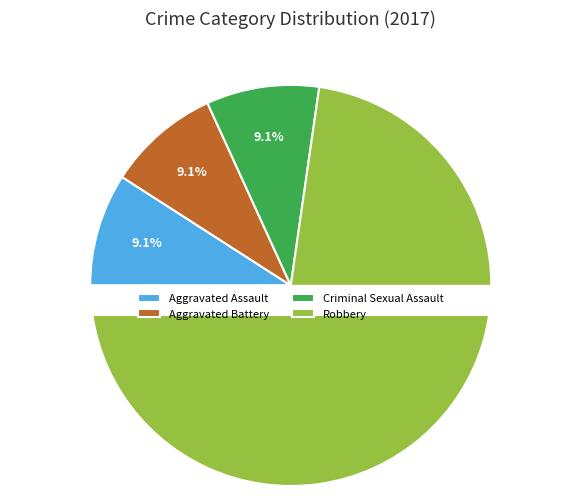

What is the largest slice in the pie chart?

Robbery